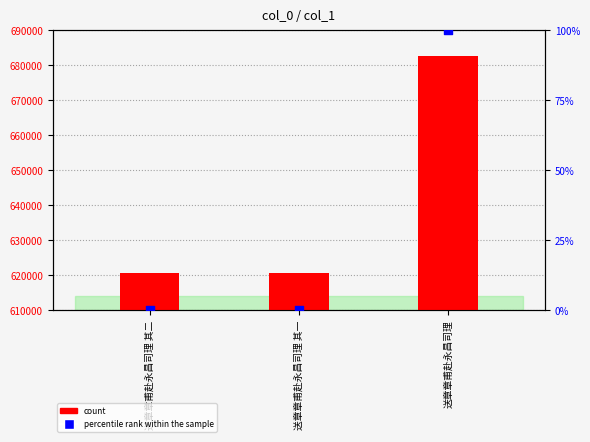

At which category is the sum across all series the highest?

送章章甫赴永昌司理